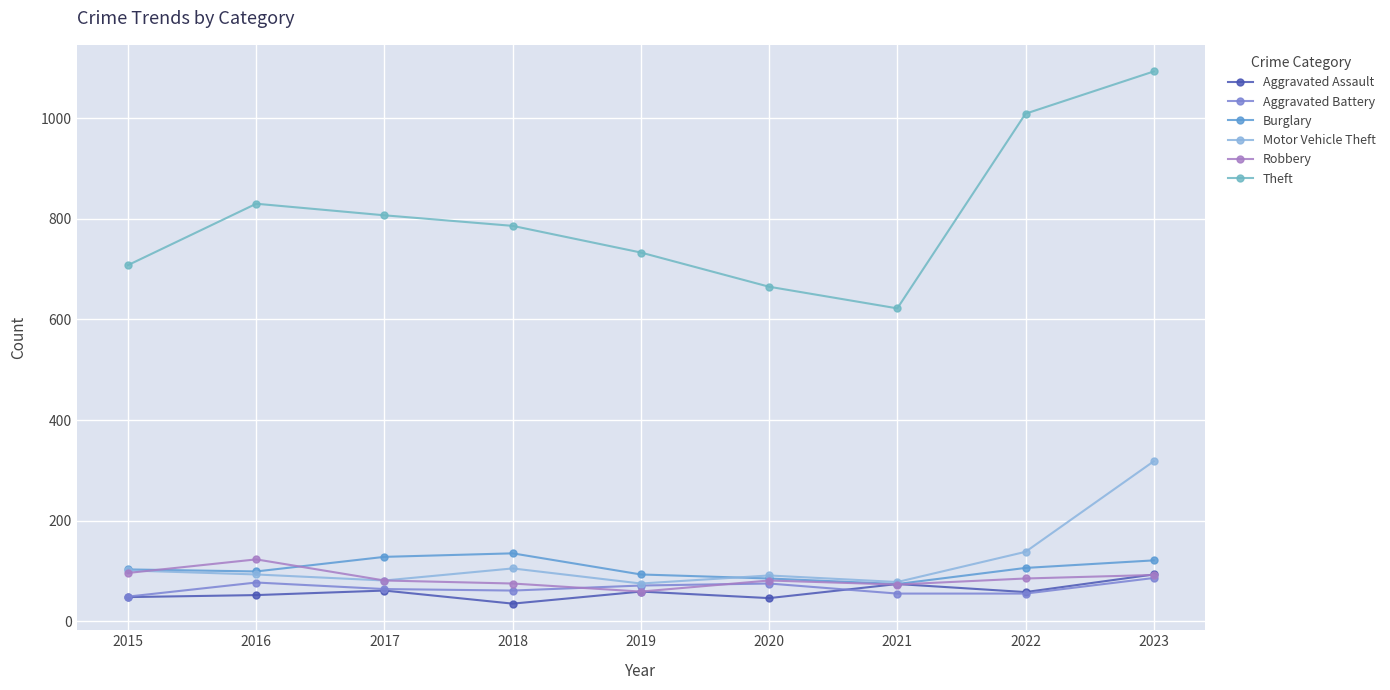

The value of Aggravated Assault at 2017 is 104. True or false?

False